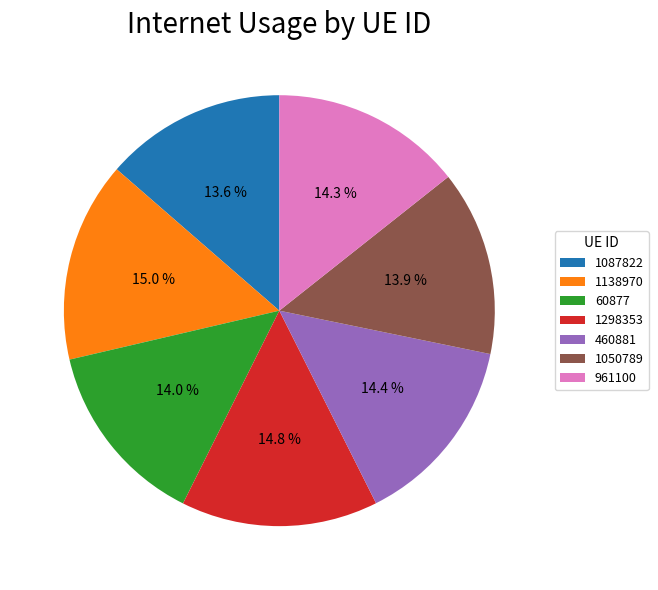

Count the number of slices in the pie.

7